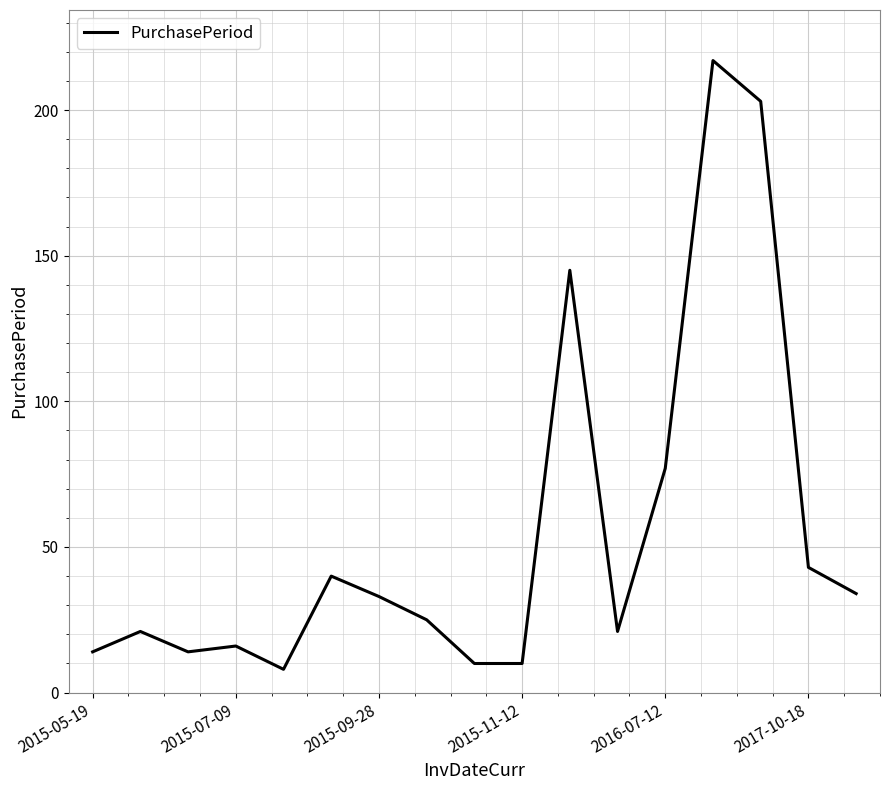

What is the smallest value displayed?

8